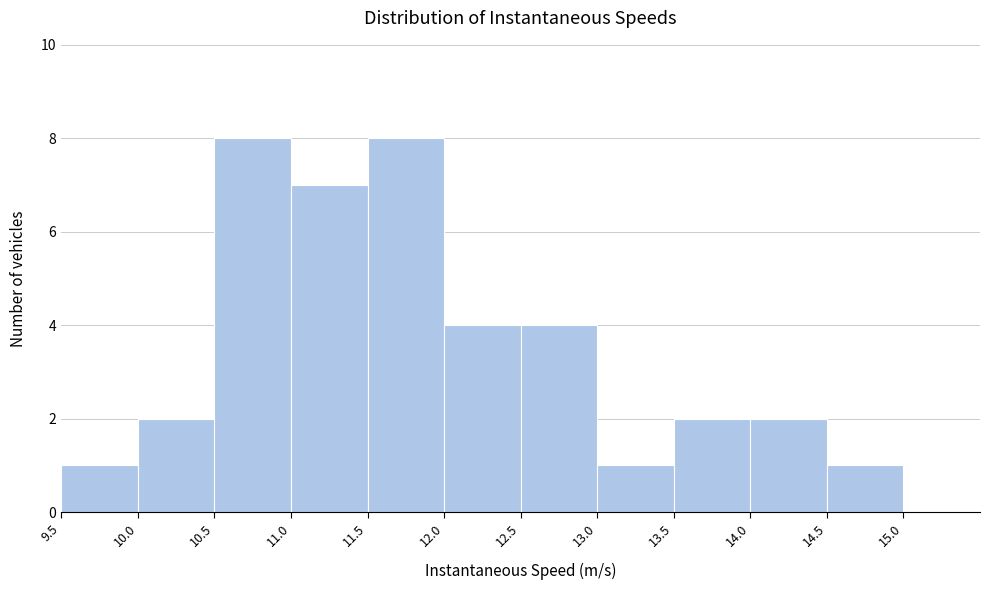

Reading left to right, list every bar in this chart as the range it spans on the x-axis followed by its height. The values are not printed on the chart, so give them approximately, as read against the axis.

9.5 to 10.0: 1
10.0 to 10.5: 2
10.5 to 11.0: 8
11.0 to 11.5: 7
11.5 to 12.0: 8
12.0 to 12.5: 4
12.5 to 13.0: 4
13.0 to 13.5: 1
13.5 to 14.0: 2
14.0 to 14.5: 2
14.5 to 15.0: 1